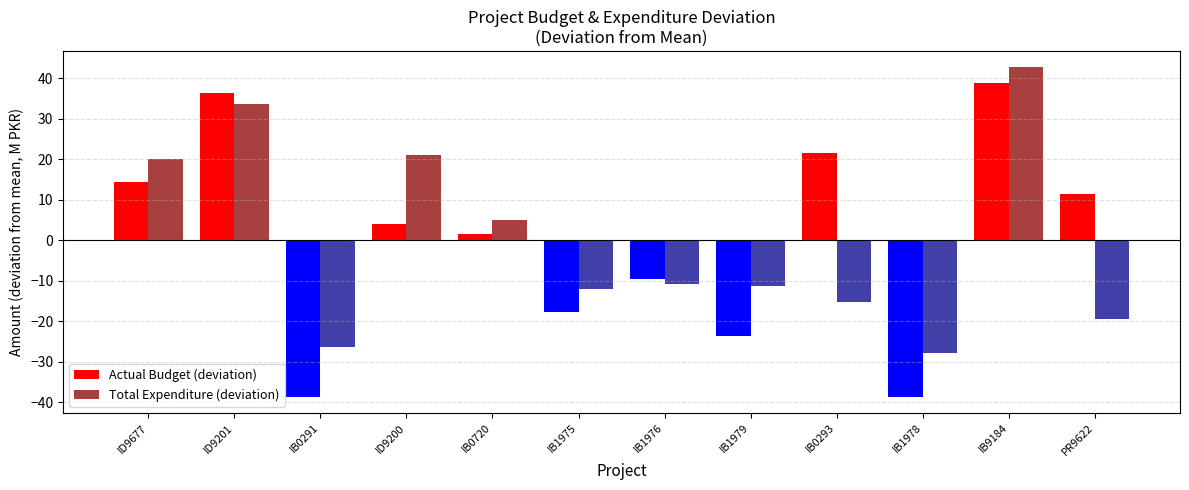

Reading left to right, list all the values displayed in this chart.

Actual Budget (deviation): ID9677=14.3	ID9201=36.5	IB0291=-38.5	ID9200=4.0	IB0720=1.5	IB1975=-17.7	IB1976=-9.6	IB1979=-23.5	IB0293=21.5	IB1978=-38.5	IB9184=38.8	PR9622=11.5
Total Expenditure (deviation): ID9677=20.2	ID9201=33.7	IB0291=-26.3	ID9200=21.0	IB0720=5.1	IB1975=-11.9	IB1976=-10.8	IB1979=-11.3	IB0293=-15.3	IB1978=-27.8	IB9184=42.7	PR9622=-19.4